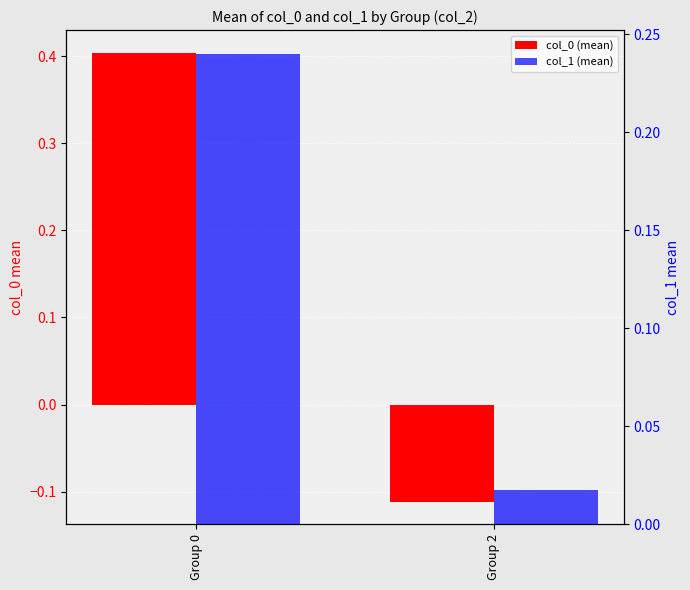

What are all the series names shown in the legend?

col_0 (mean), col_1 (mean)